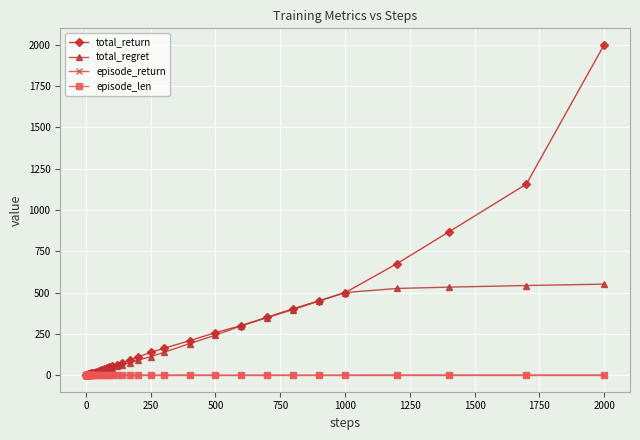

True or false: episode_return has more than 1 interior local peaks.

True